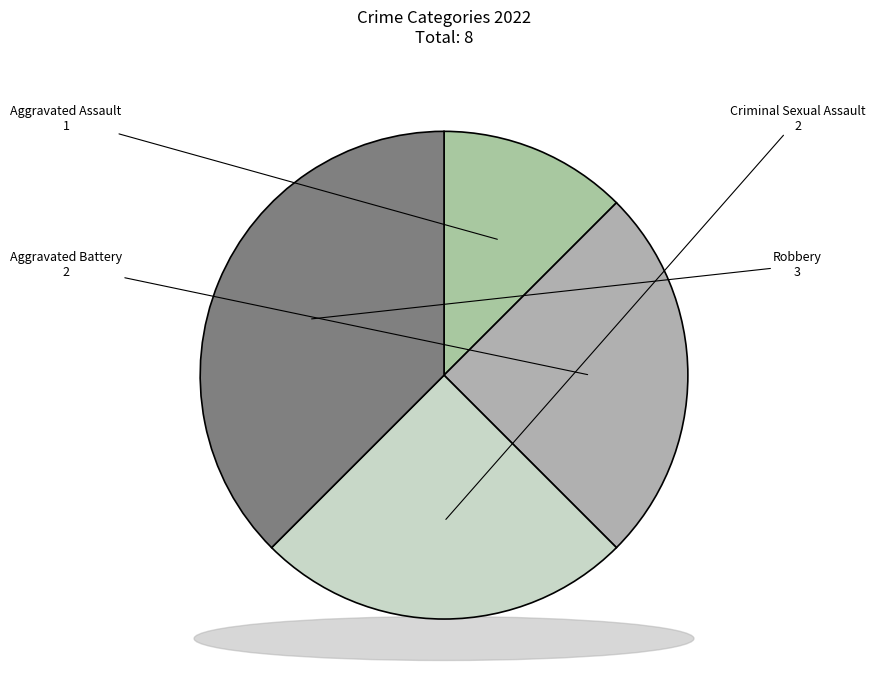

To the nearest percent, what portion does Criminal Sexual Assault represent?

25%